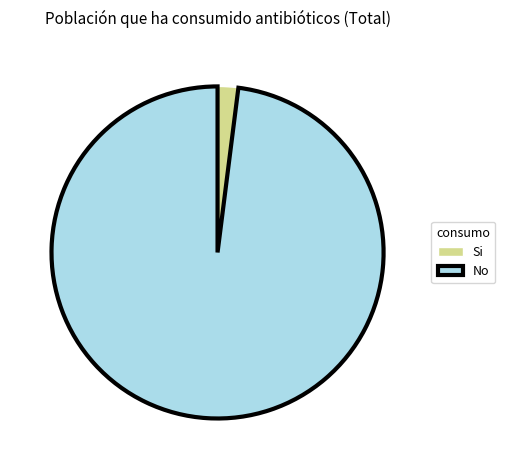

Which slice is the smallest?

Si